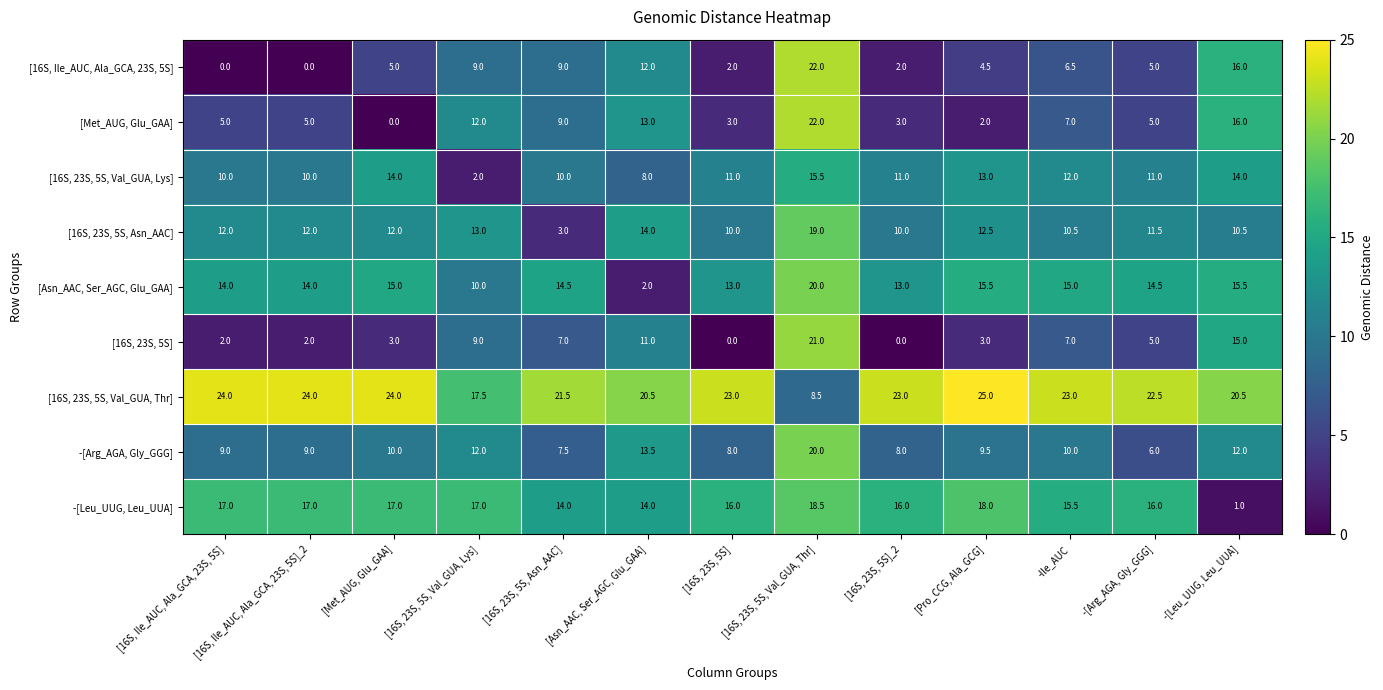

What is the sum of the [16S, 23S, 5S, Val_GUA, Thr] values at [Asn_AAC, Ser_AGC, Glu_GAA] and [16S, 23S, 5S, Val_GUA, Lys]?

38.0